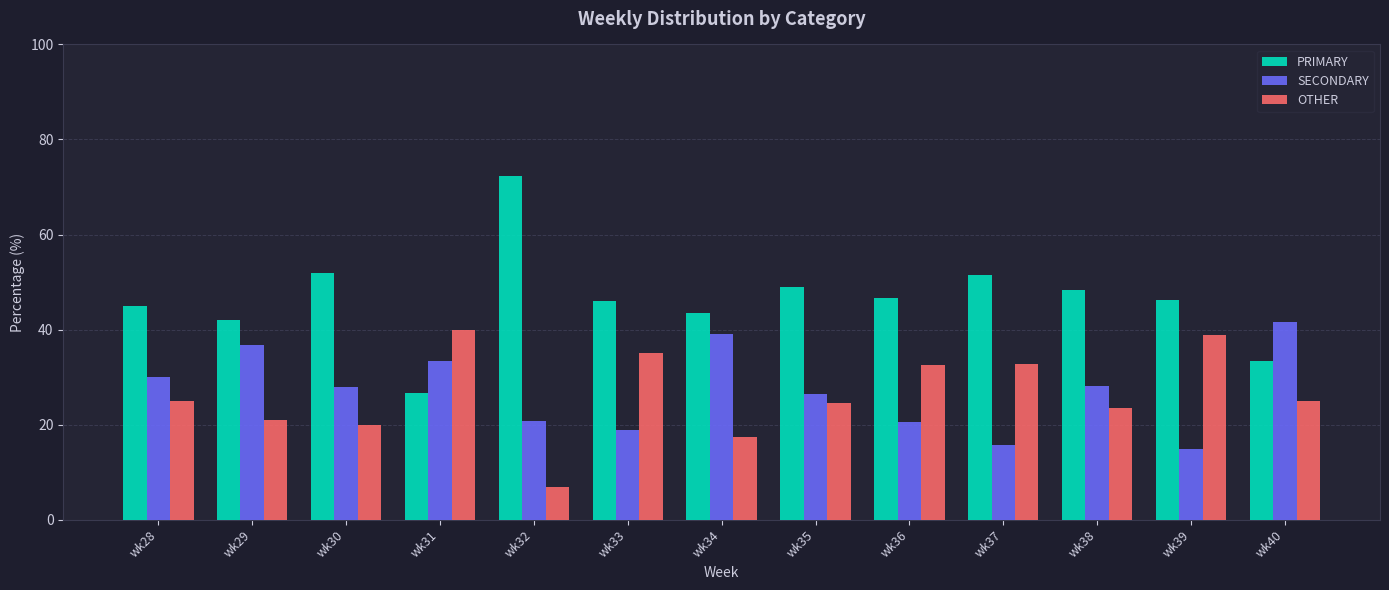

What is the total value across all series at wk38?

100.0